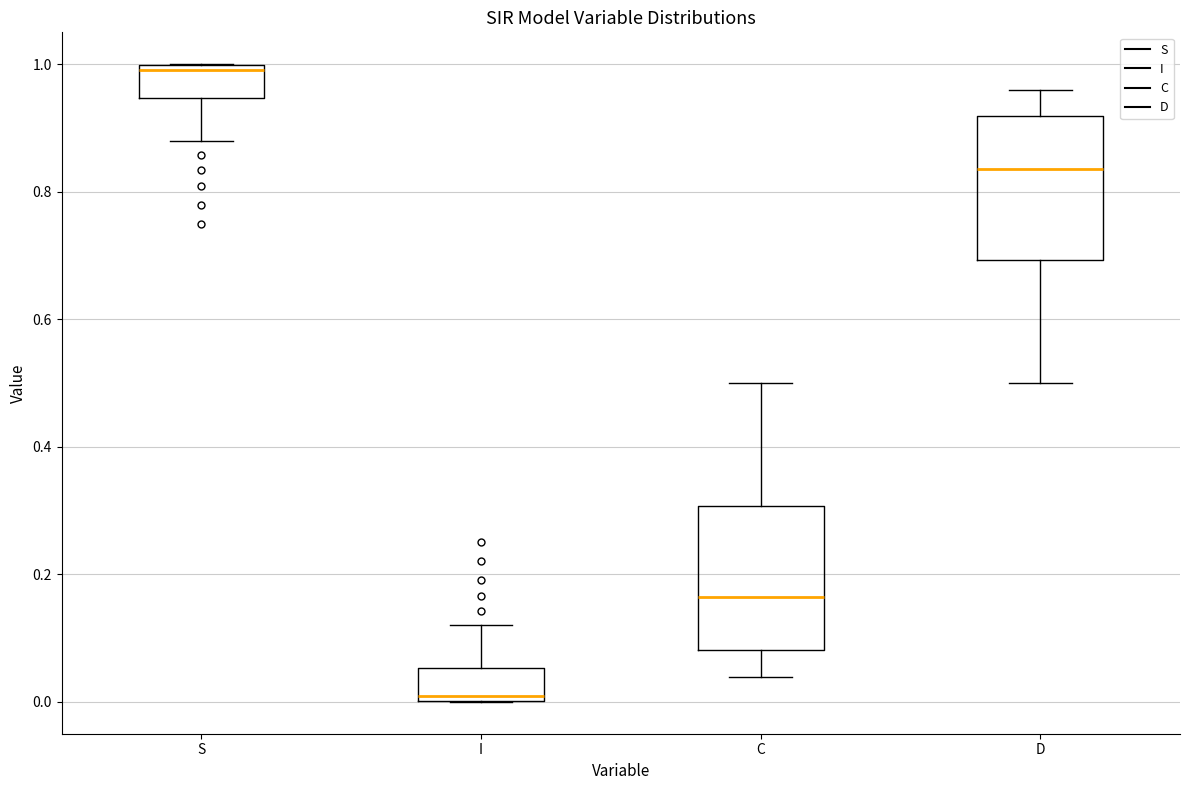

Reading left to right, read every box against the y-axis: the position of its median line, the range the box covers, and the ends of its whiskers. The values are not printed on the chart, so give them approximately, as read against the axis.

S: median 1.00 (just below the box's upper edge), box 0.94 to 1.00, whiskers 0.88 to 1.00
I: median 0.00 (just above the box's lower edge), box 0.00 to 0.06, whiskers 0.00 to 0.12
C: median 0.16, box 0.08 to 0.30, whiskers 0.04 to 0.50
D: median 0.84, box 0.70 to 0.92, whiskers 0.50 to 0.96